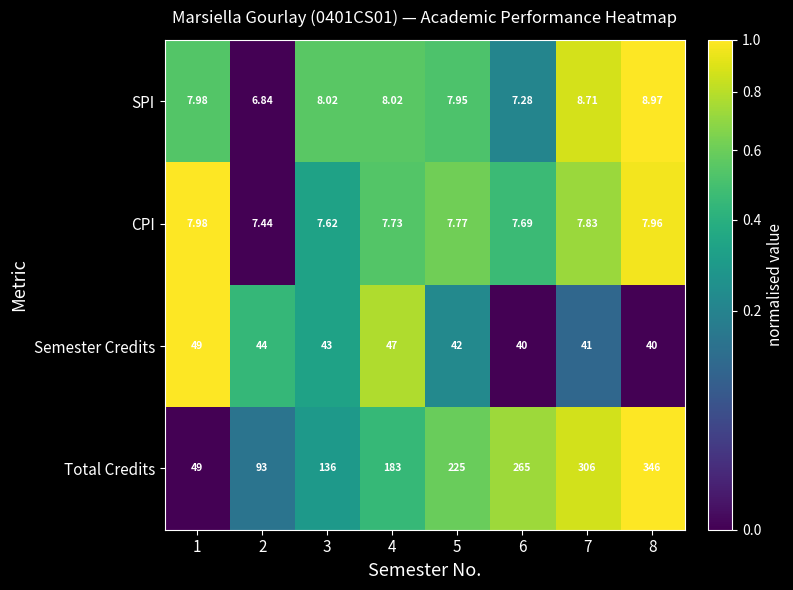

Is the value of SPI at 2 greater than the value of CPI at 6?

No